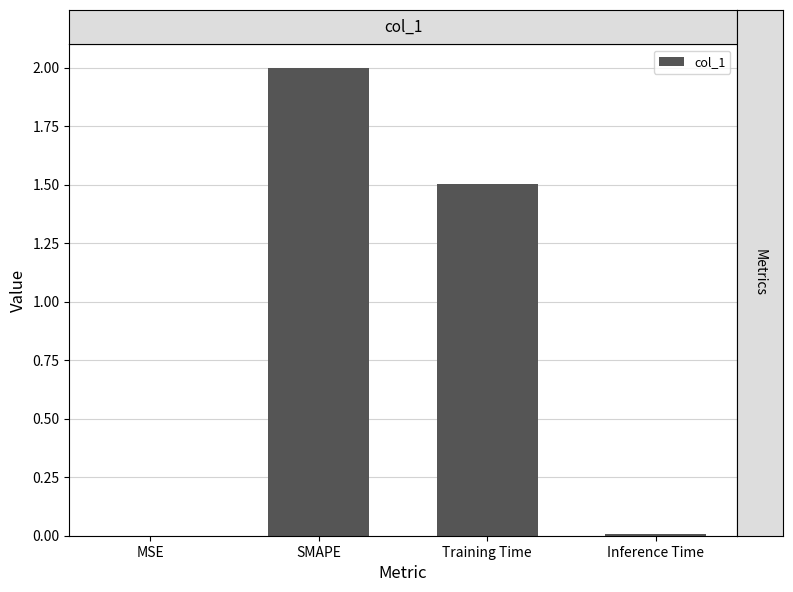

At which label does the data first exceed 1?

SMAPE